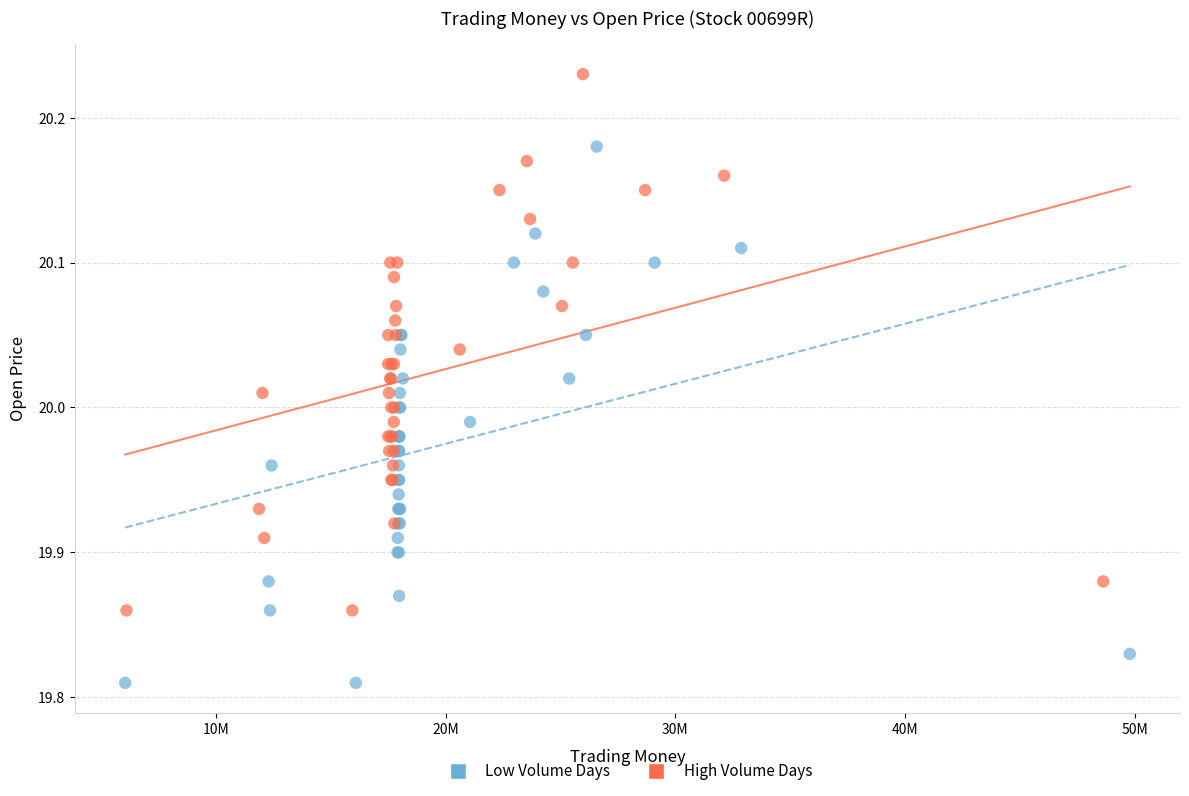

What are all the series names shown in the legend?

Low Volume Days, High Volume Days